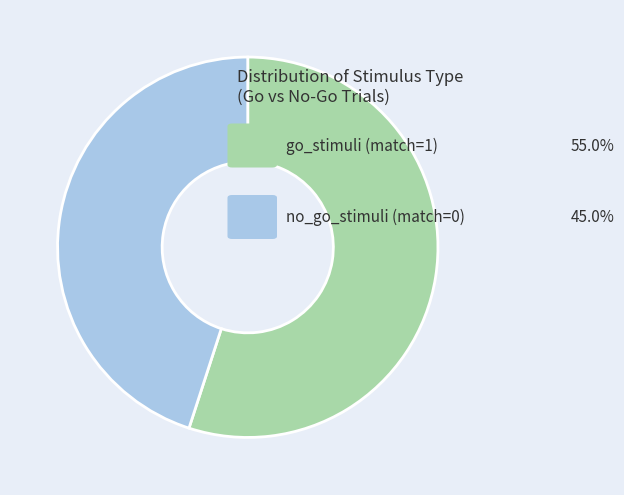

How many segments does this pie chart have?

2